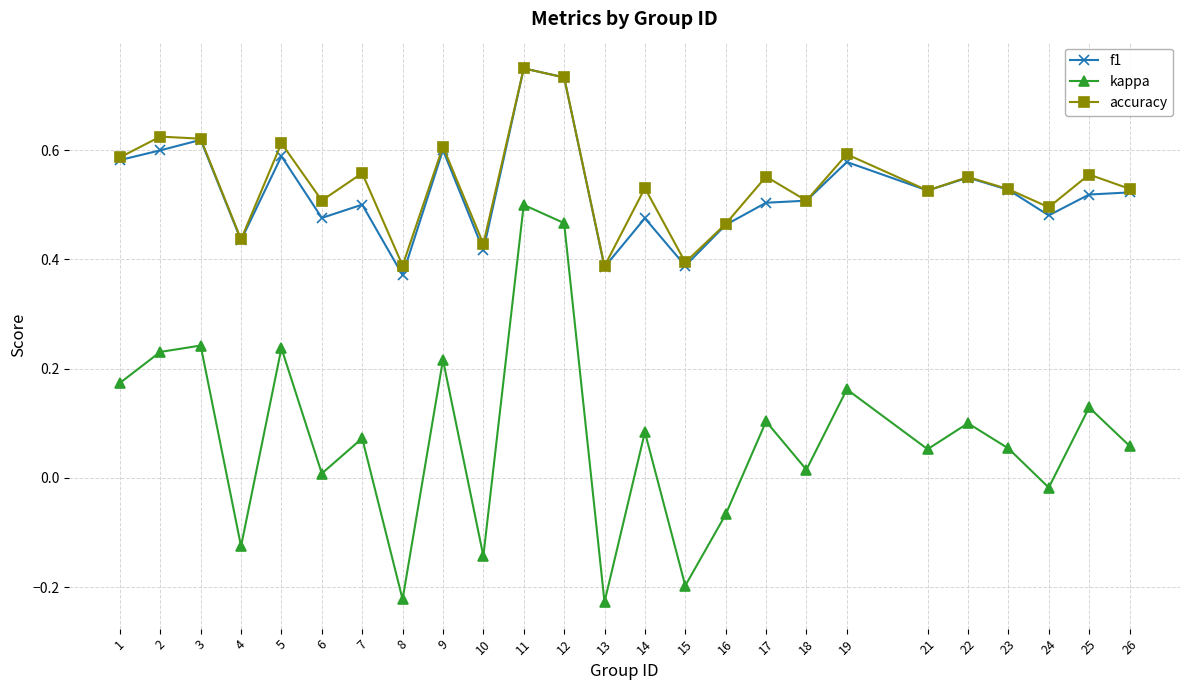

What is the sum of all kappa values?

1.9